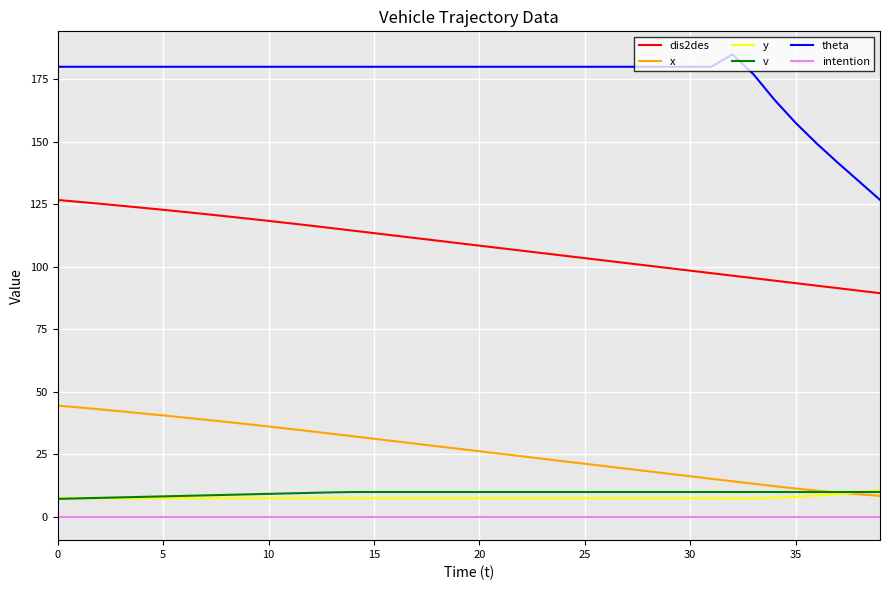

What is the greatest value displayed?

184.9